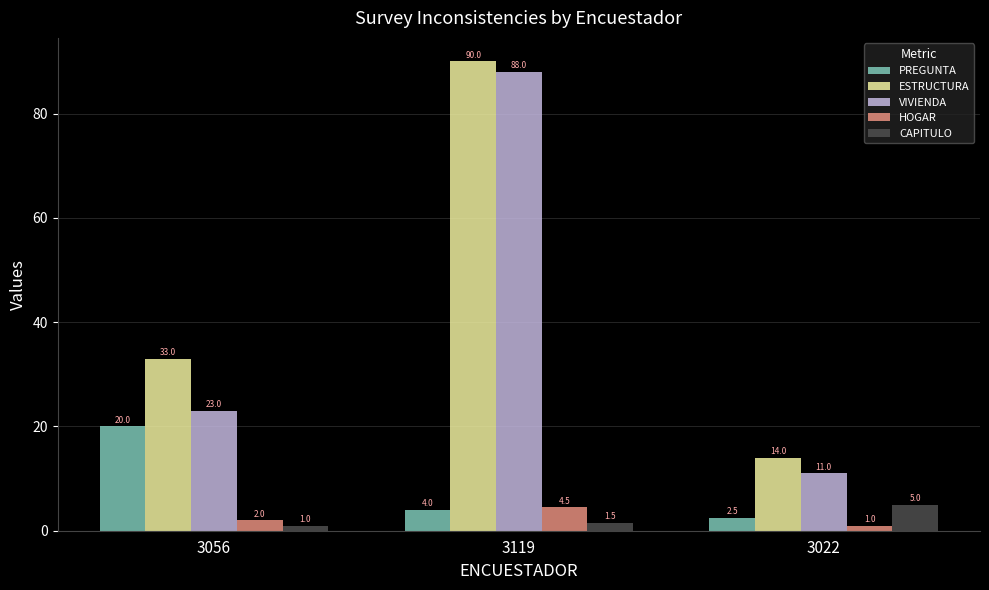

What is the difference between the highest and lowest values at 3119?

88.5